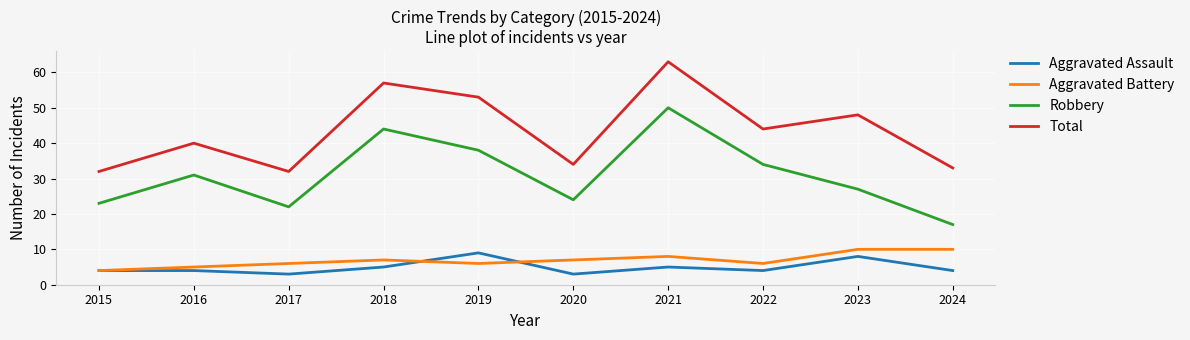

What is the approximate value of Aggravated Assault at 2021?

5